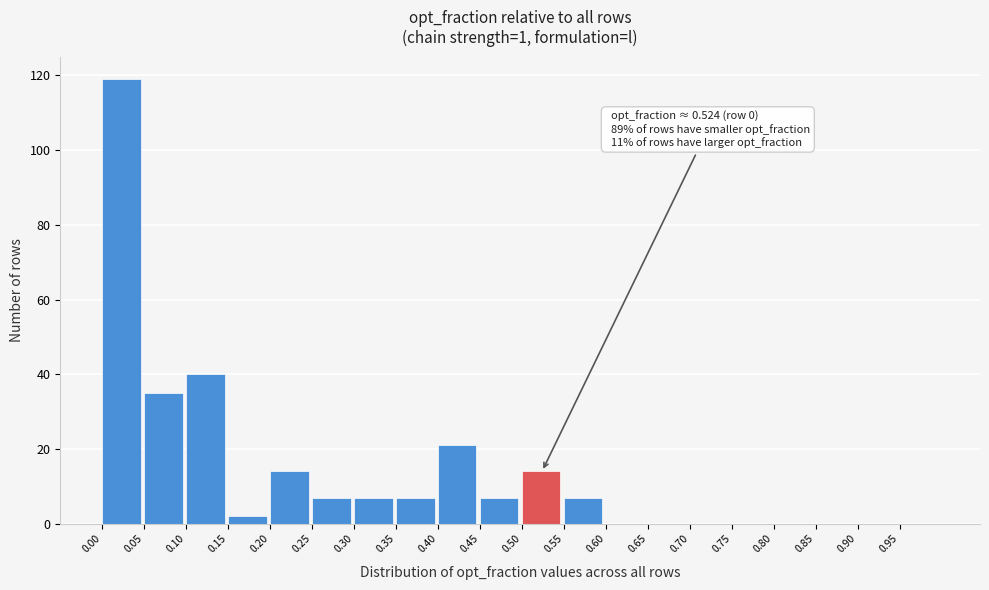

Over which range of the x-axis is the bar tallest?

0.00 to 0.05